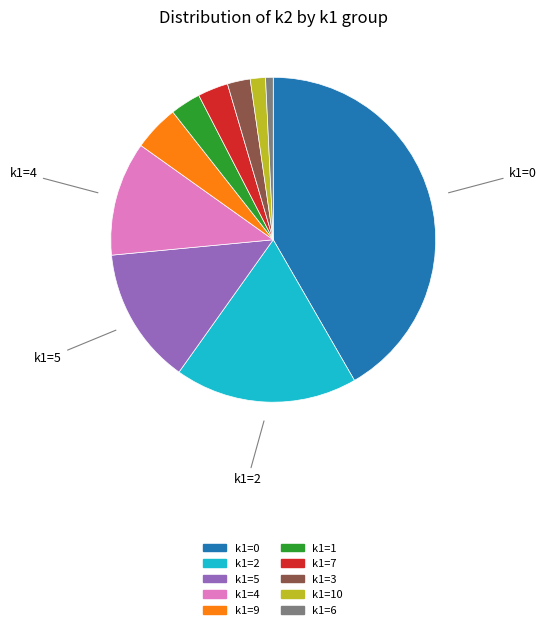

Is there any slice that represents more than half of the pie?

No